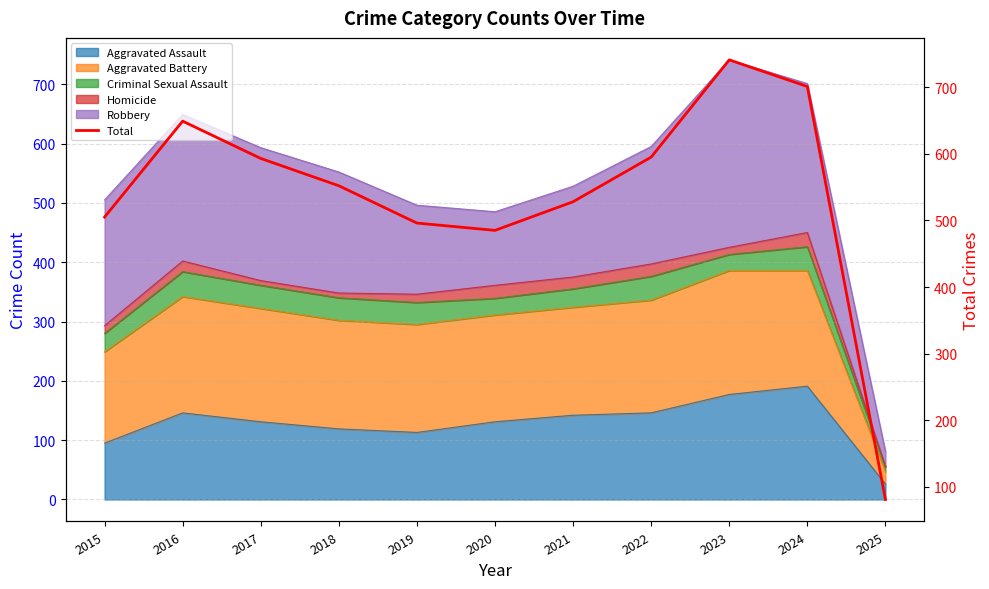

The chart shows a value of 595 at 2022. True or false?

True